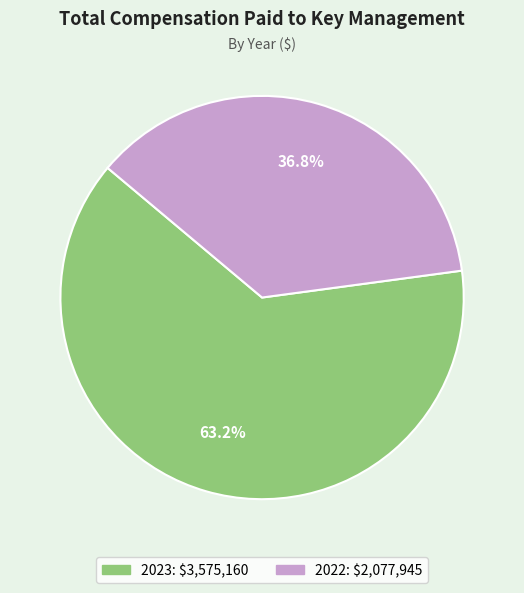

How many segments does this pie chart have?

2